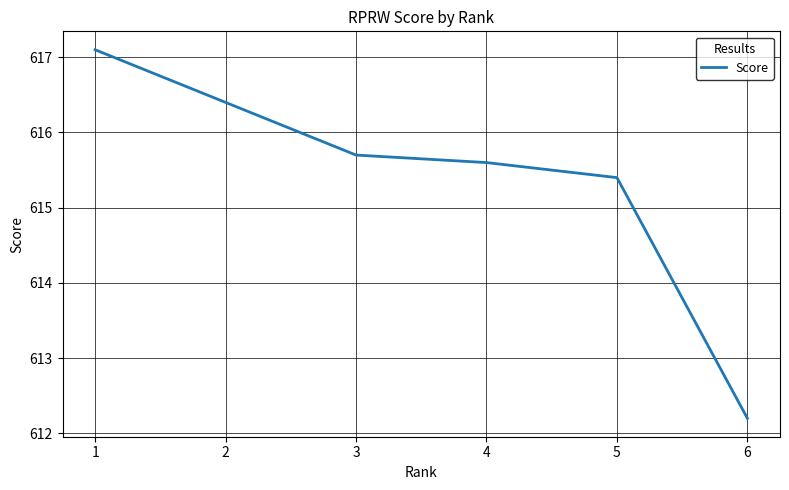

List the labels in order of value, largest first.

1, 2, 3, 4, 5, 6